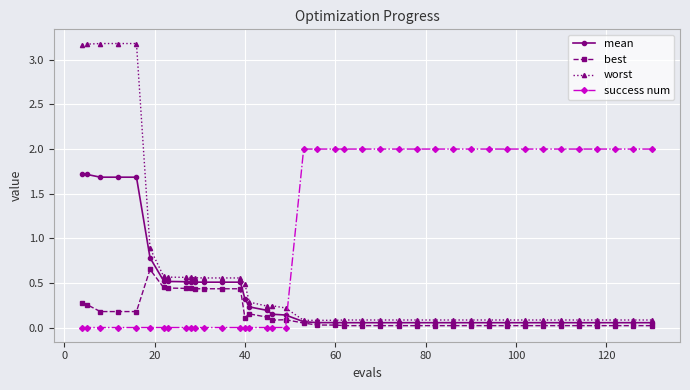

Which series has the largest total across all categories?

success num